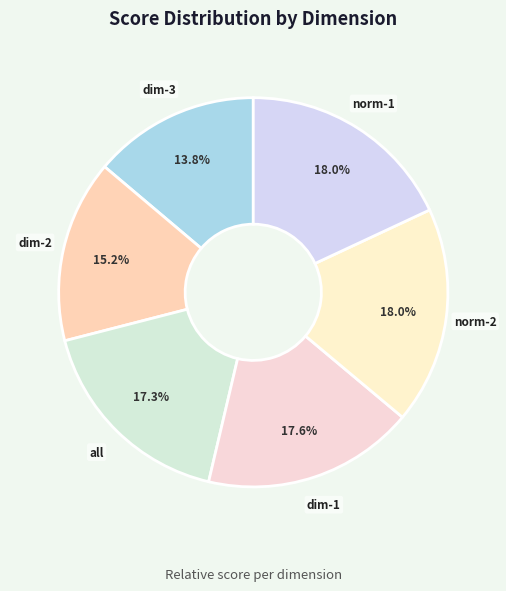

Is the sum of dim-2 and dim-3 greater than half?

No